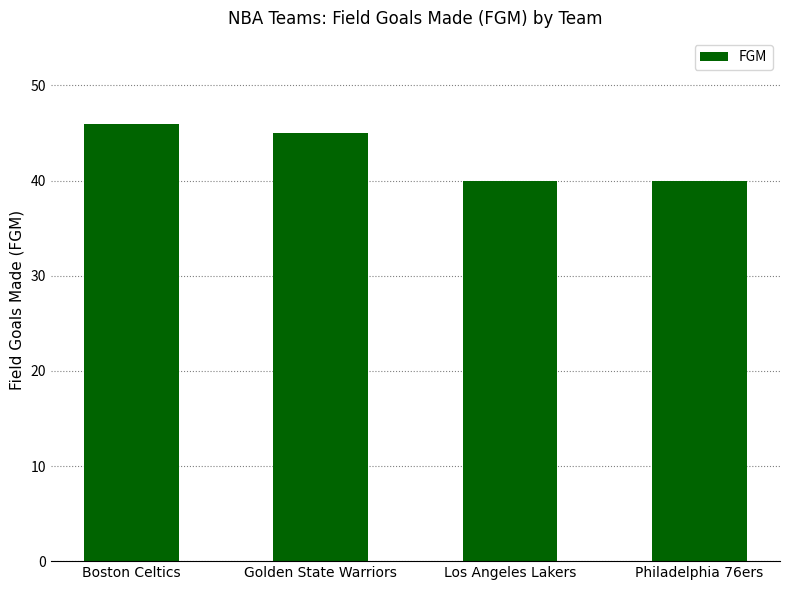

Where does the data first go above 45?

Boston Celtics